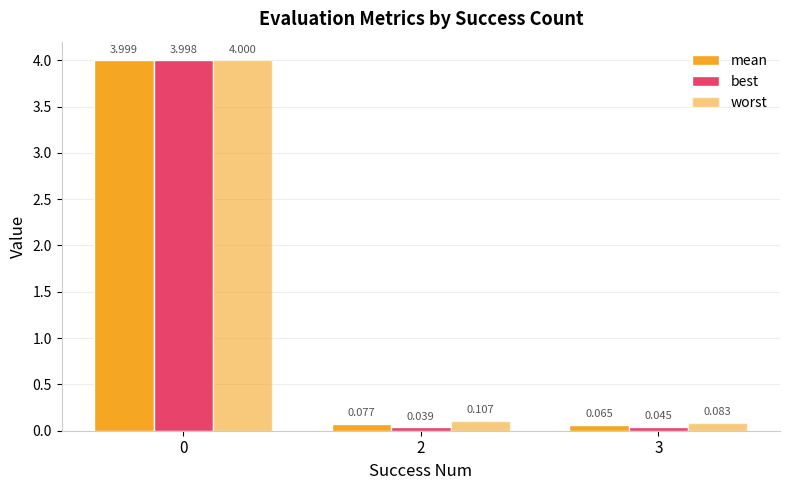

How many distinct data groups are displayed?

3